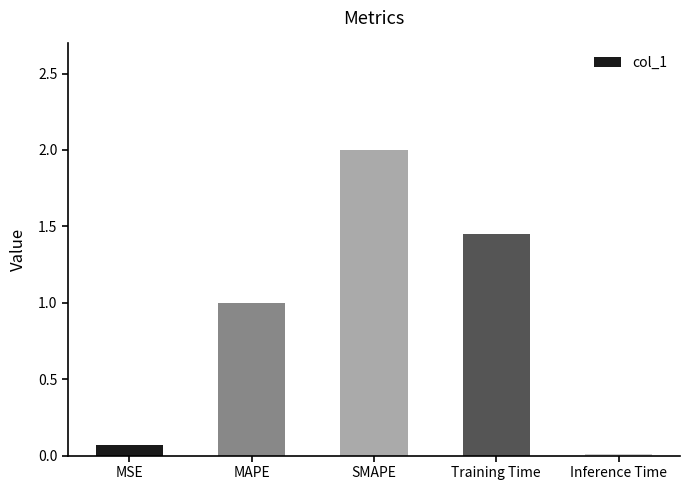

What is the greatest value displayed?

2.0